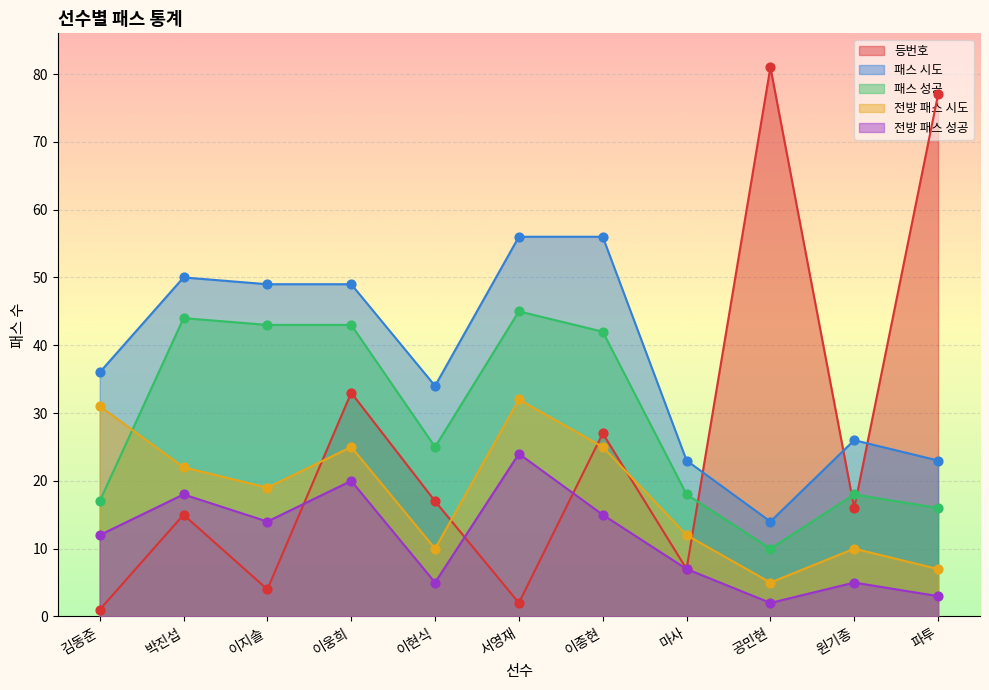

What are all the series names shown in the legend?

등번호, 패스 시도, 패스 성공, 전방 패스 시도, 전방 패스 성공